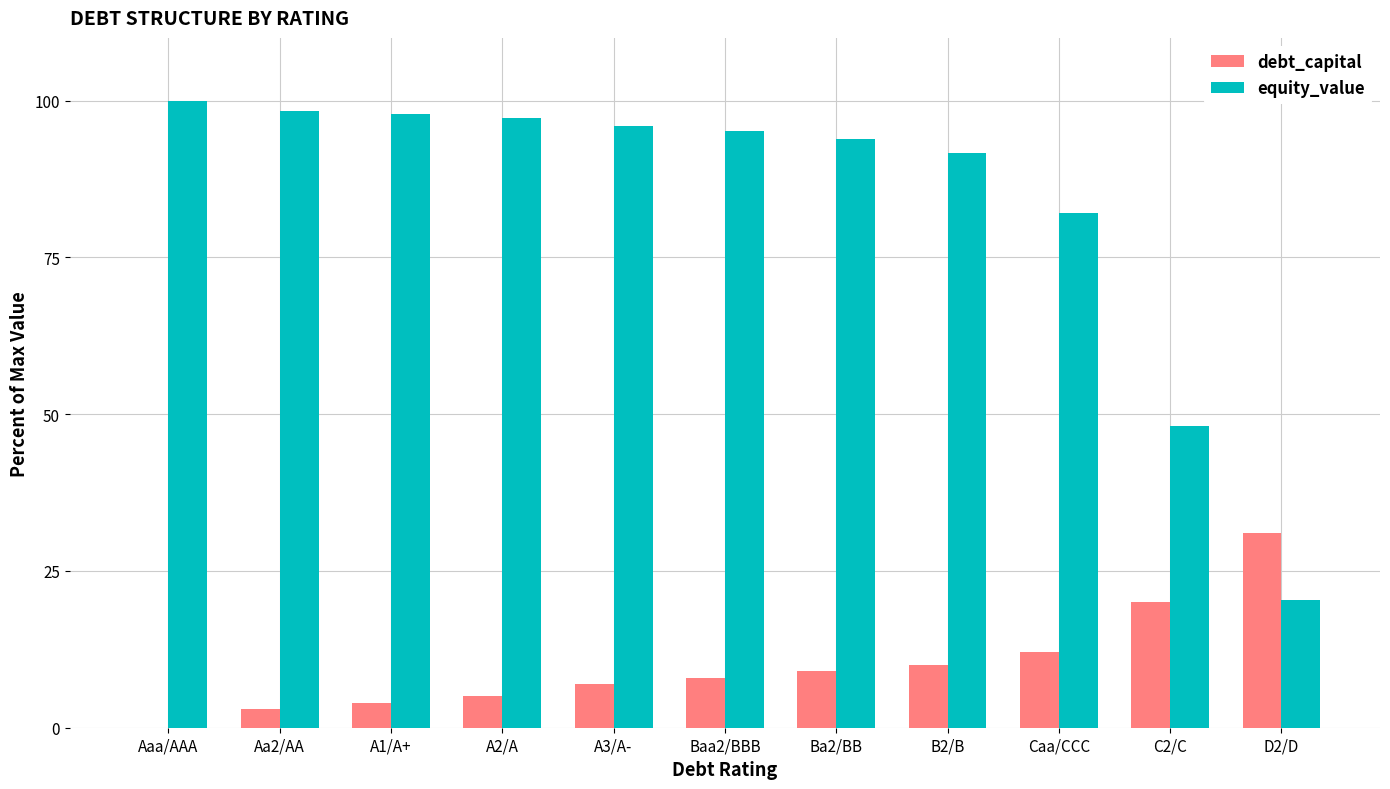

Are the bars grouped side by side (vs. stacked)?

Yes